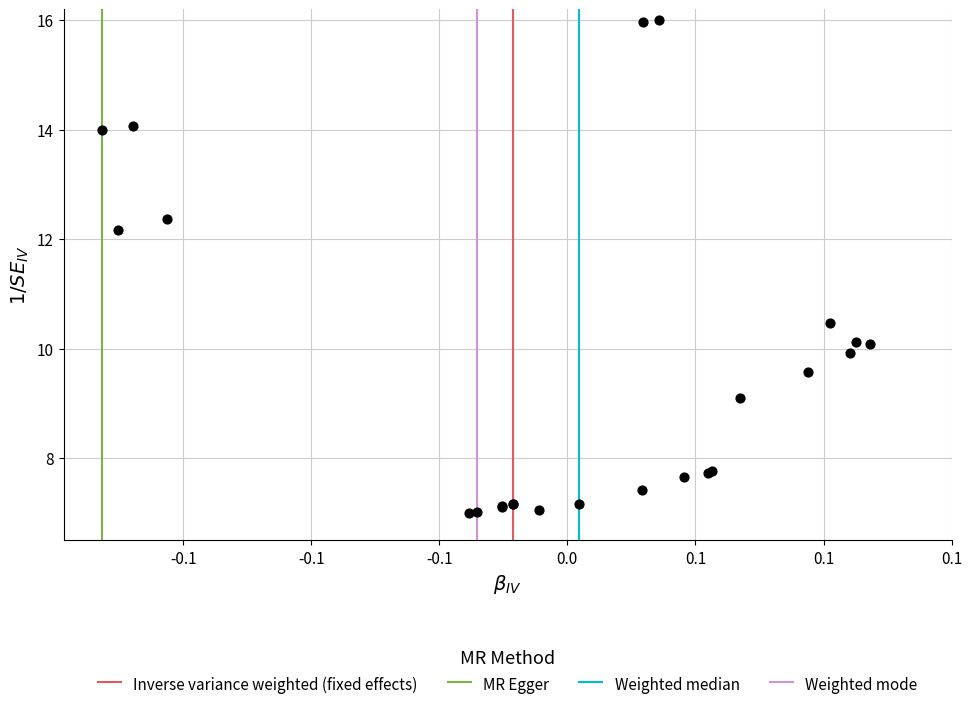

What Y value in the scatter plot is closest to 11?

10.5